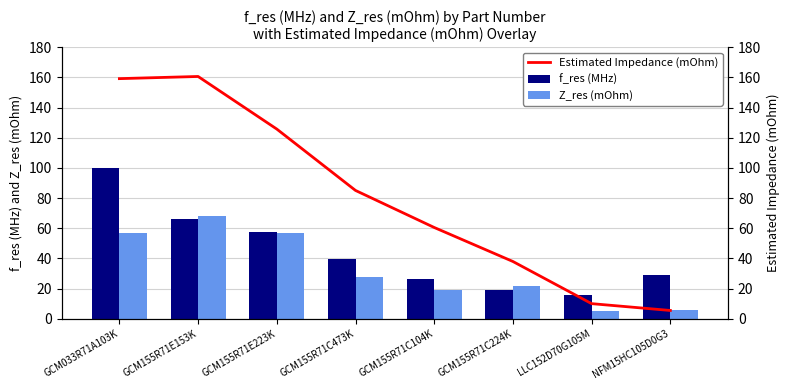

At which category is the sum across all series the highest?

GCM033R71A103K